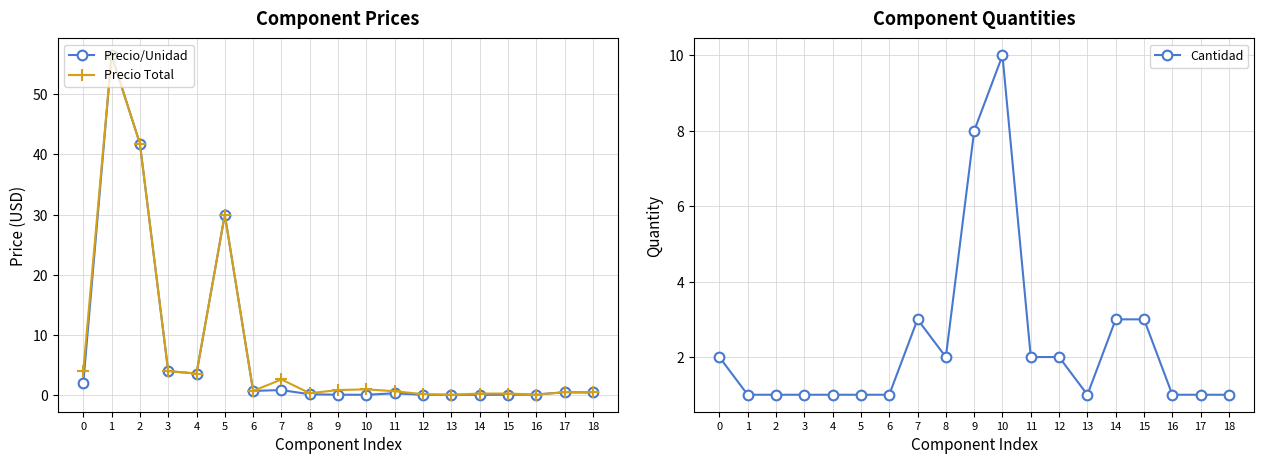

Rank the categories by Precio/Unidad value from lowest to highest.

10, 12, 13, 14, 15, 9, 16, 8, 11, 18, 17, 6, 7, 0, 4, 3, 5, 2, 1